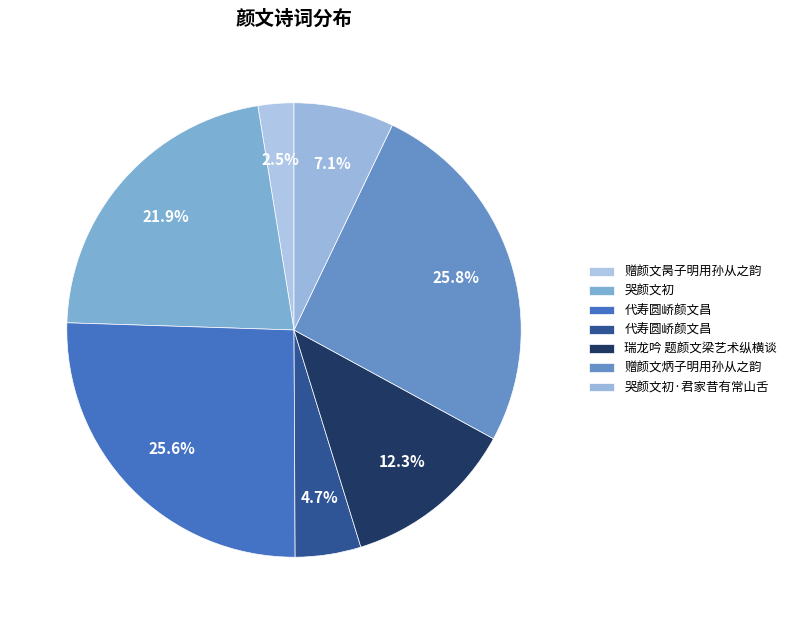

Is there any slice that represents more than half of the pie?

No